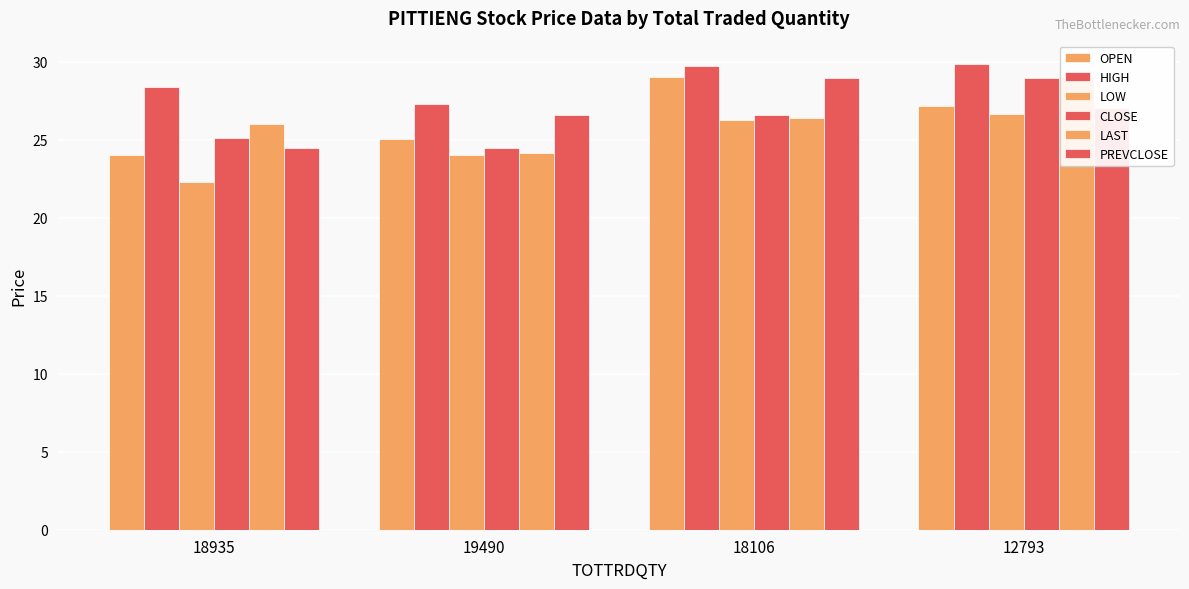

What is the total value across all series at 12793?

168.7